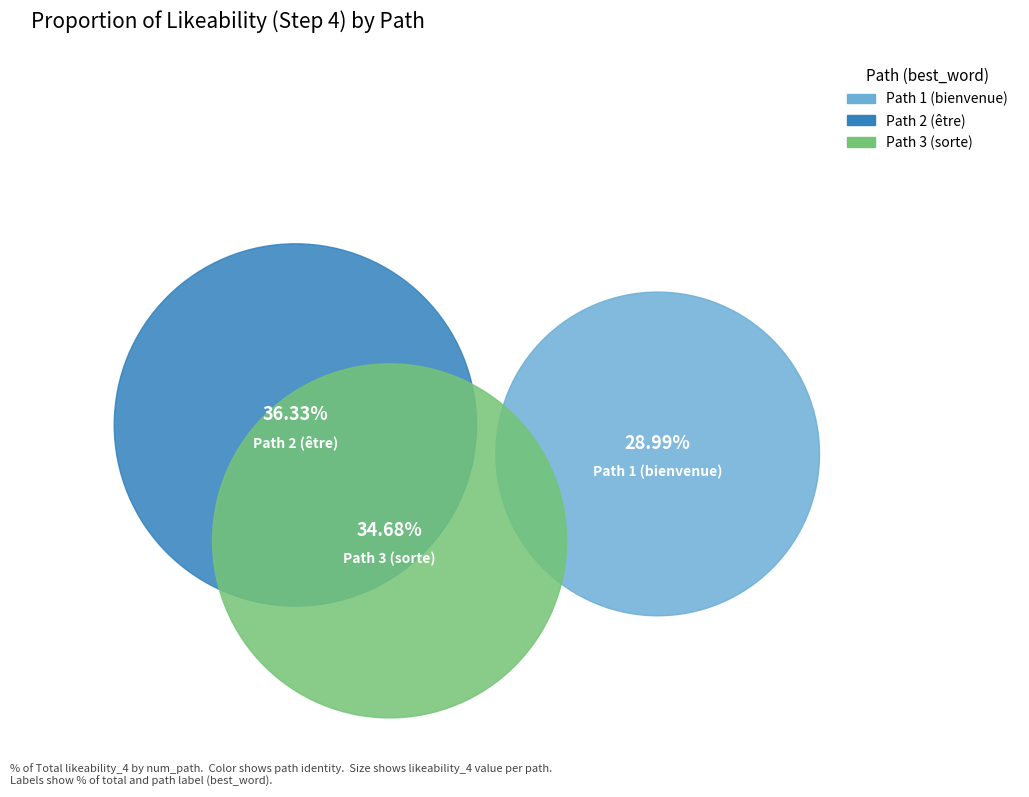

Which category has the smallest portion of the pie?

Path 1 (bienvenue)